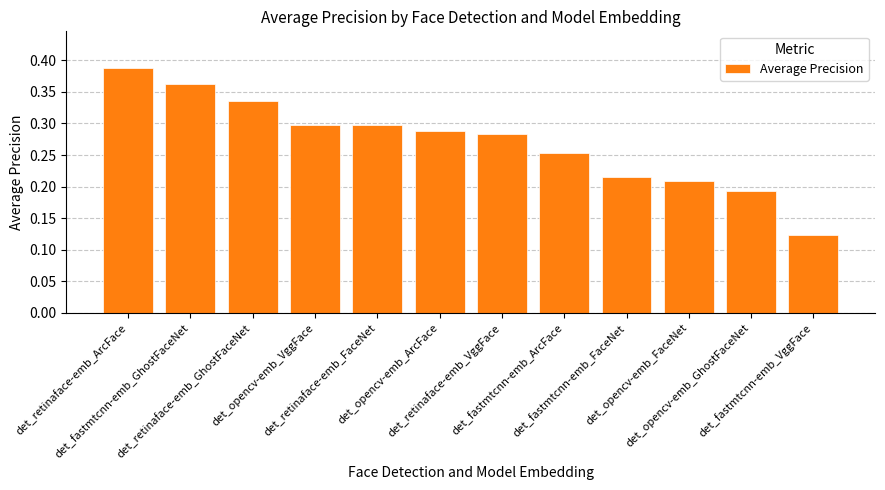

What is the label of the 1st bar from the left?

det_retinaface-emb_ArcFace